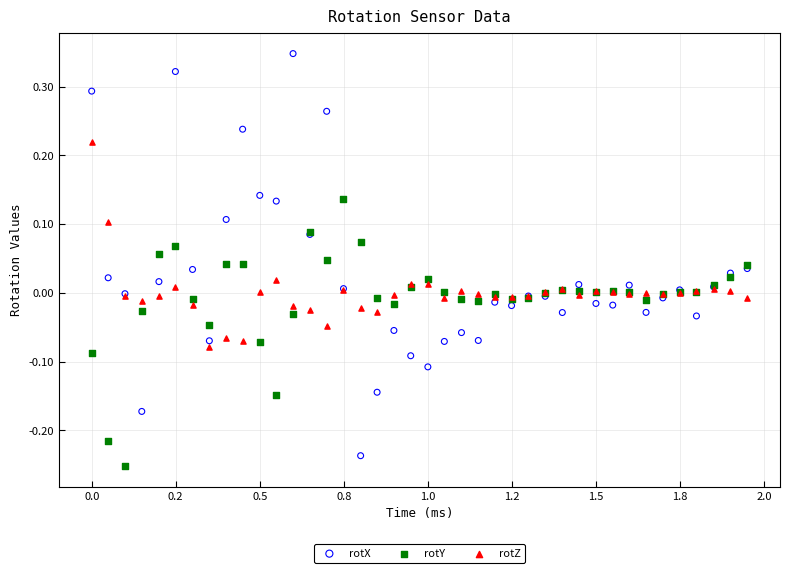

What are all the series names shown in the legend?

rotX, rotY, rotZ